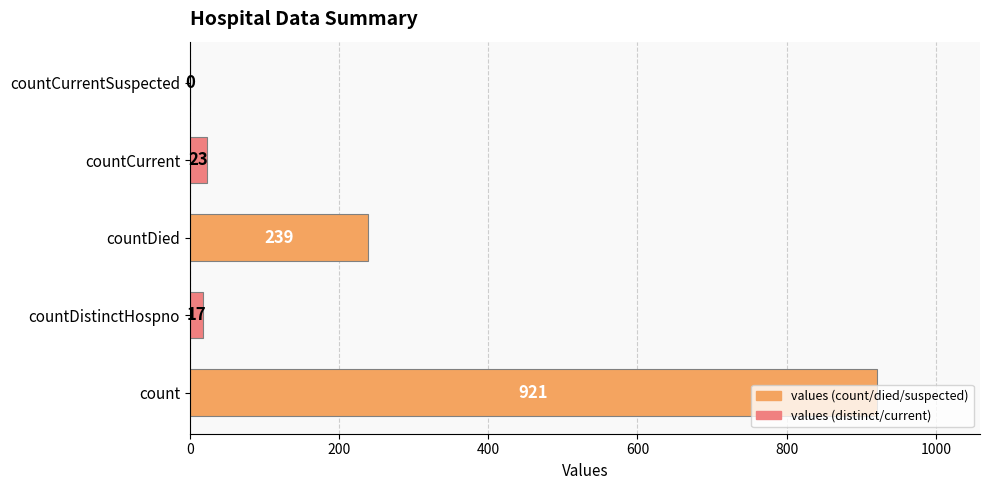

True or false: the data shows 239 at countDied.

True